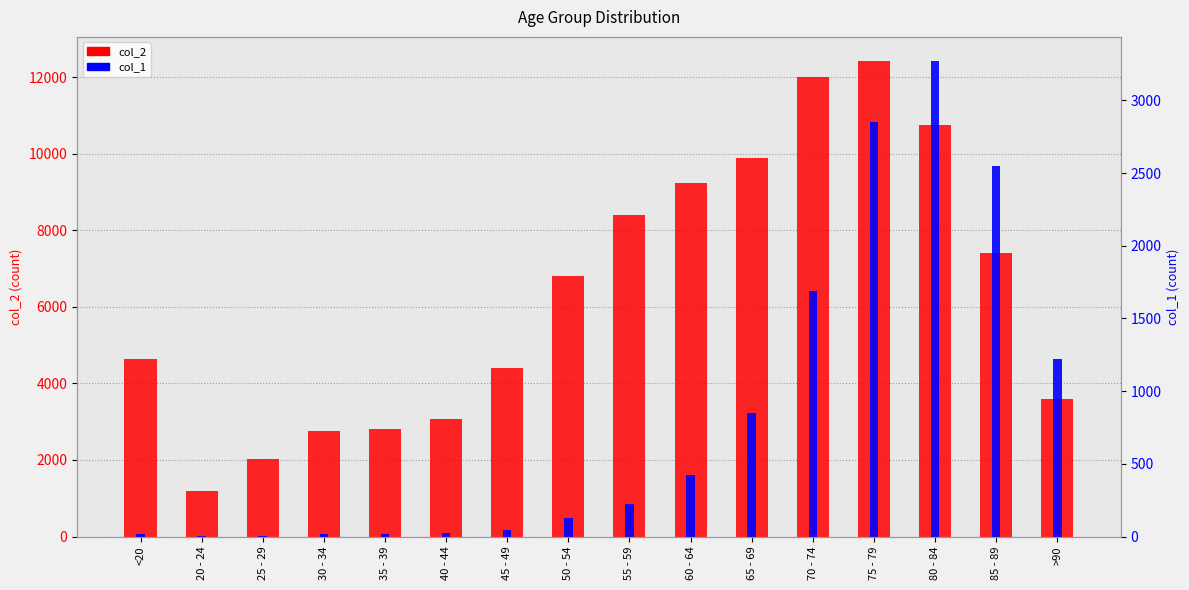

What position from the right is 75 - 79?

4